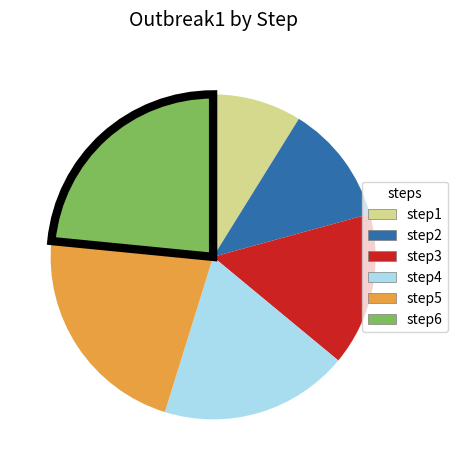

What is the smallest slice in the pie chart?

step1